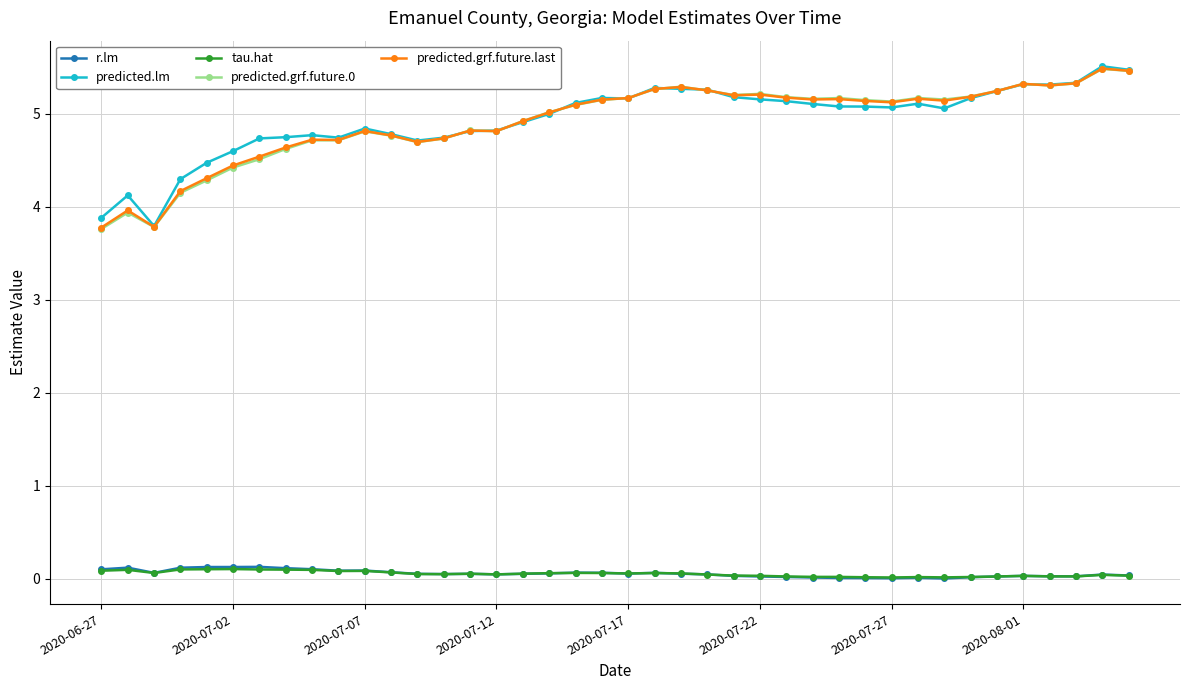

True or false: predicted.grf.future.0 and tau.hat cross at least once.

False